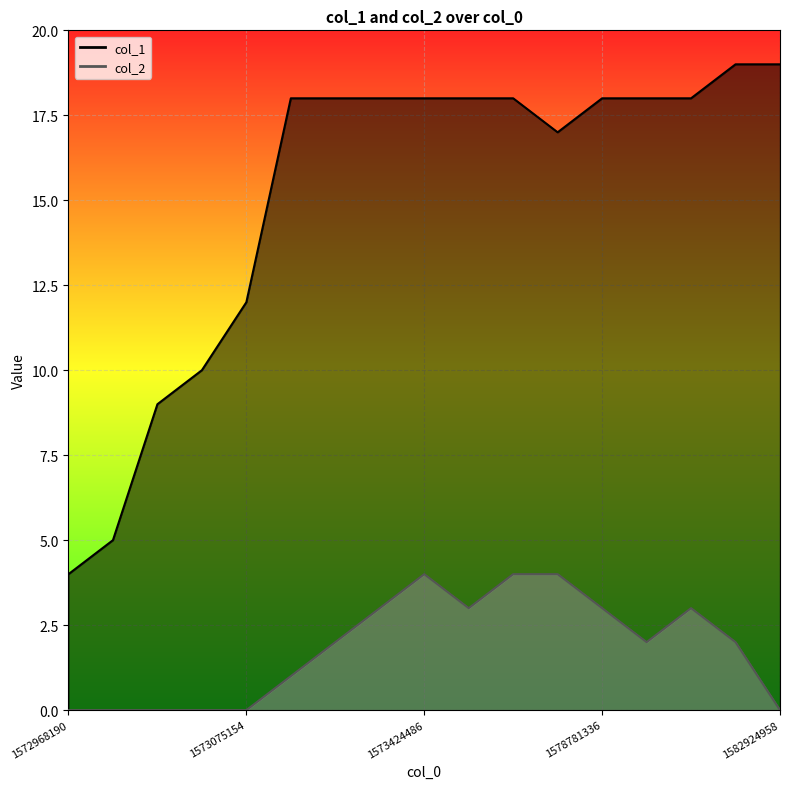

At which category does col_2 reach its first local peak?

1573424486